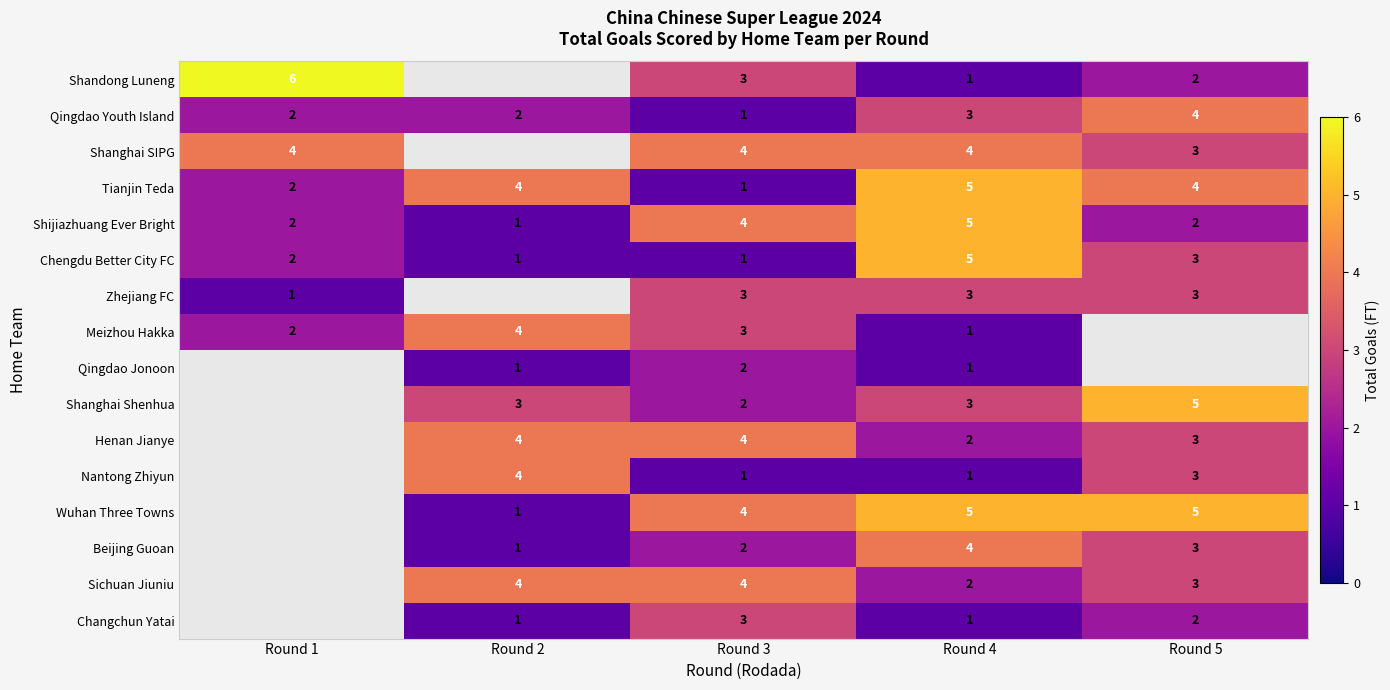

True or false: Shanghai Shenhua has a value of 1 at Round 5.

False